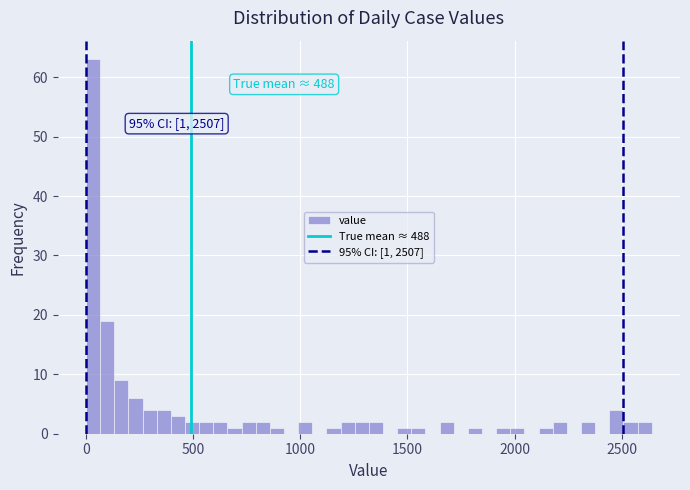

Read against the x-axis, roughly where is the centre of the tallest bar?

50